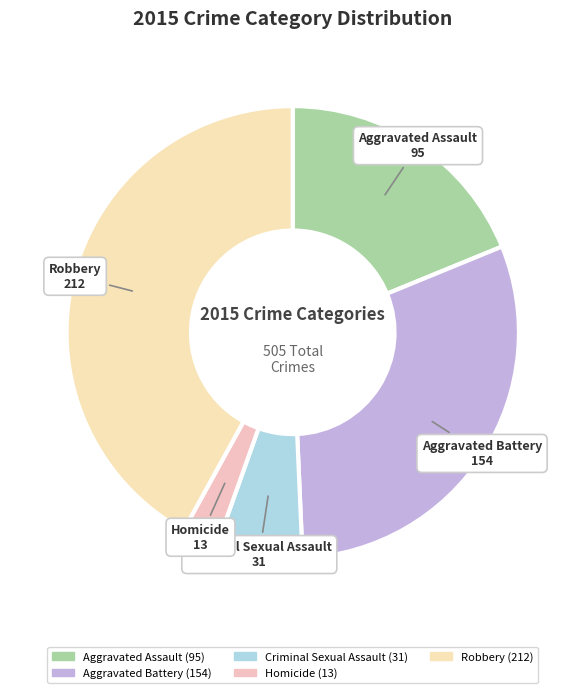

How many segments does this pie chart have?

5